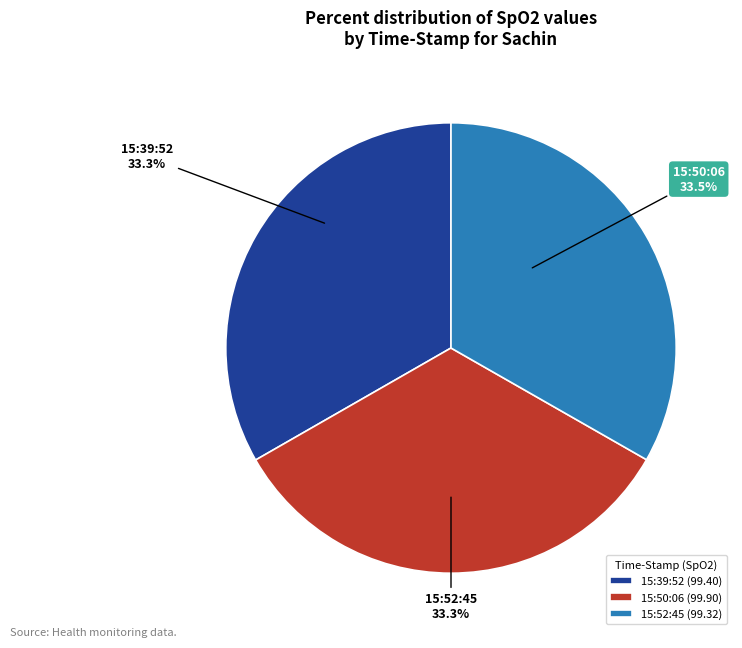

Do 15:39:52 and 15:50:06 together represent more than half of the pie?

Yes